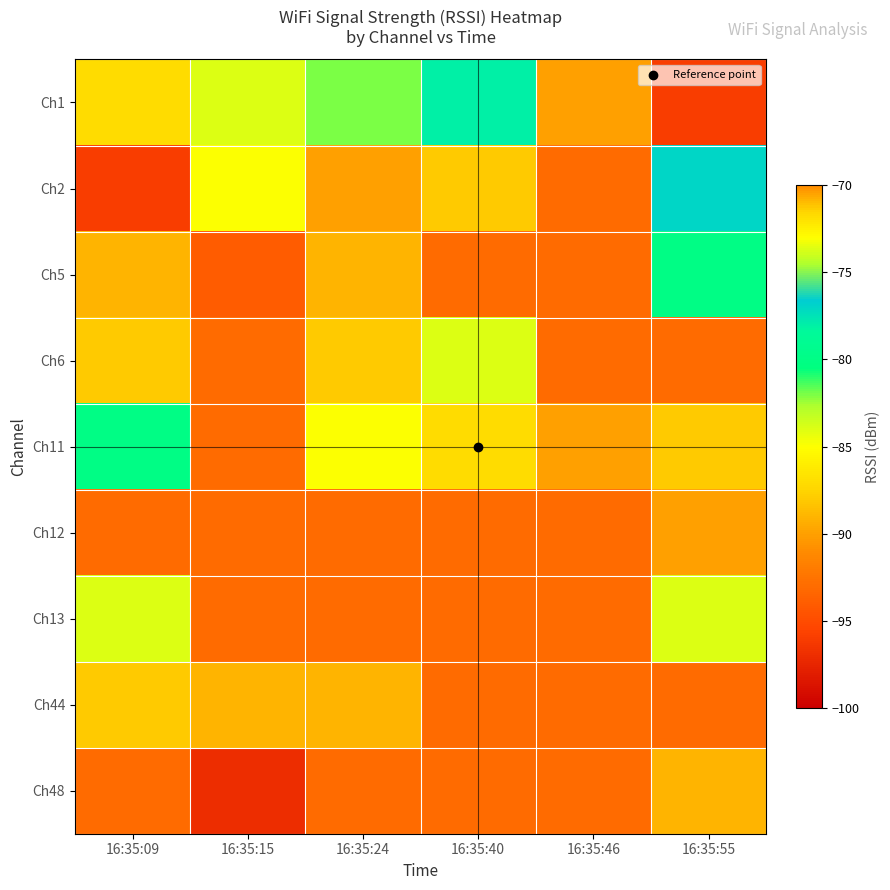

At 16:35:24, list the series in order from largest to smallest.

Ch1, Ch11, Ch6, Ch5, Ch44, Ch2, Ch12, Ch13, Ch48